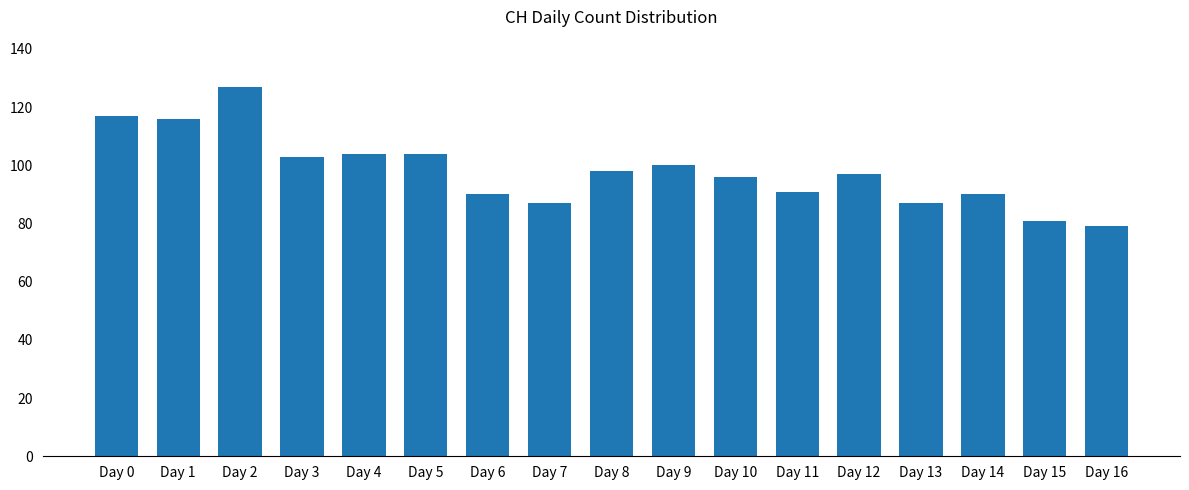

What is the value of the 1st bar from the left?

117